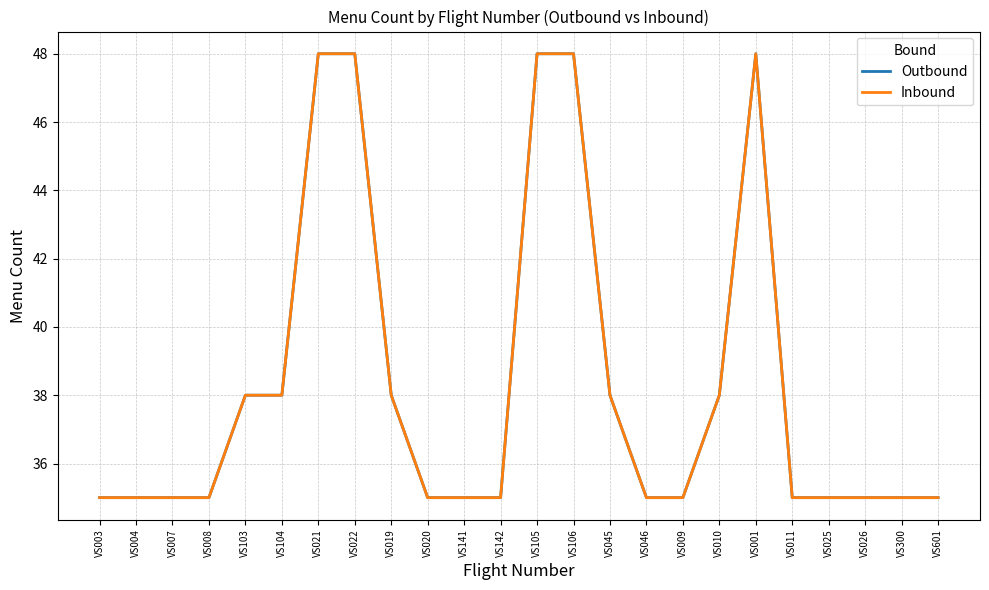

Rank the series by their maximum value, from highest to lowest.

Outbound, Inbound